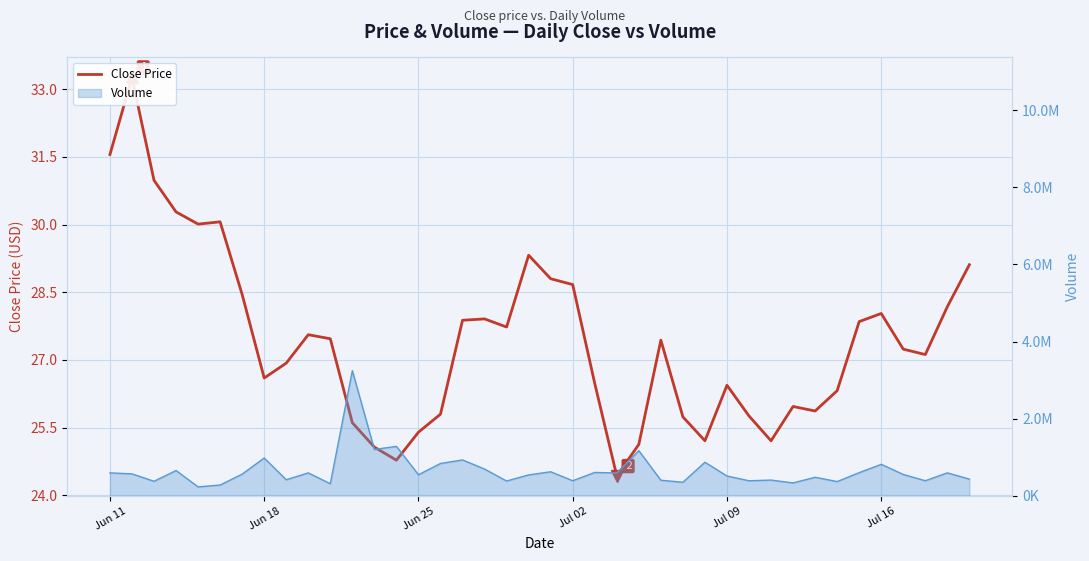

In Volume line, how many points are lower than both neighbors (excluding endpoints)?

14